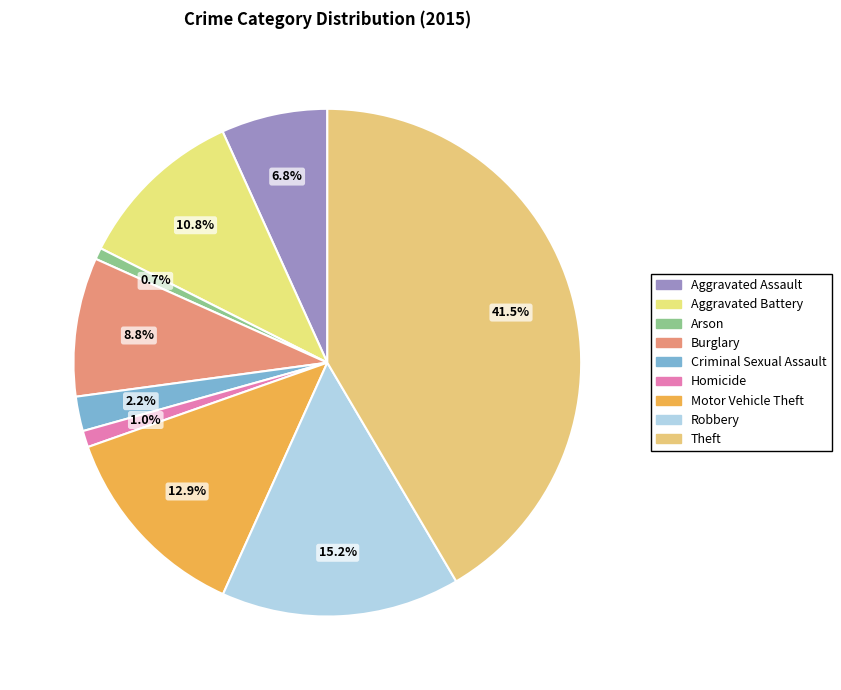

How many slices are in this pie chart?

9